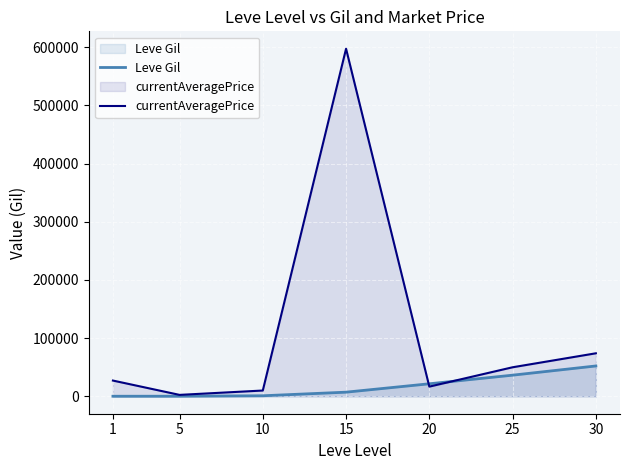

Which has a higher value, 1 or 15?

15